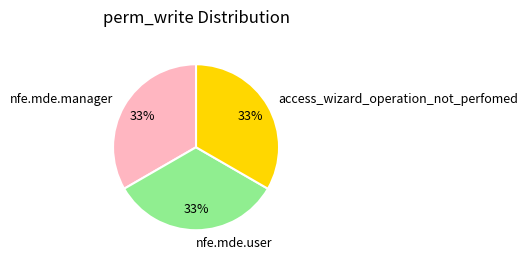

To the nearest percent, what is the average slice percentage?

33%